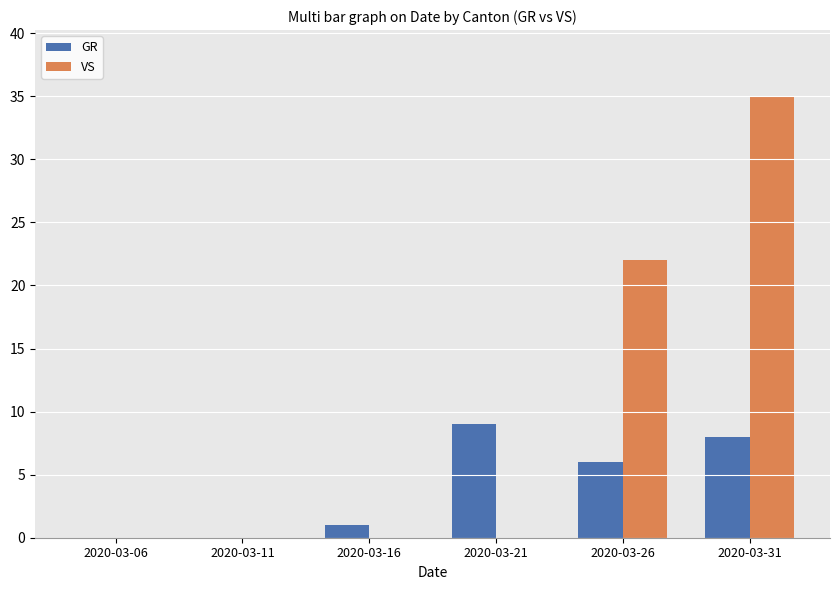

Which series has the widest spread of values?

VS